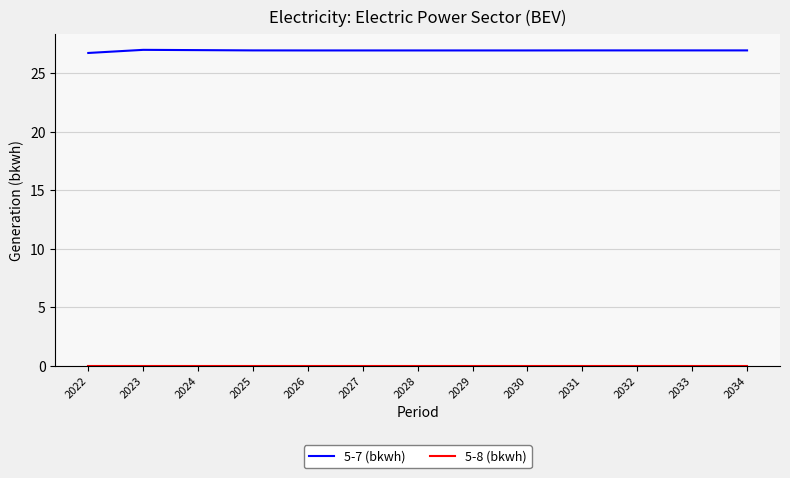

Which series has the largest total across all categories?

5-7 (bkwh)